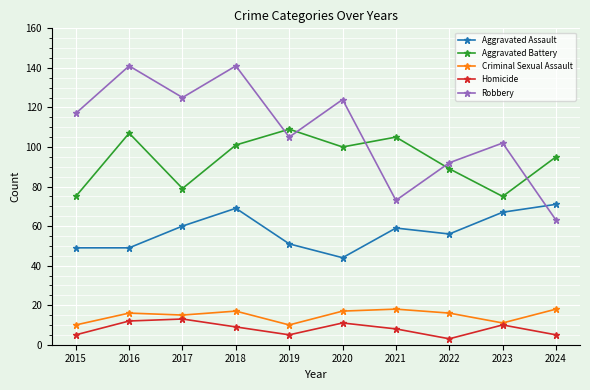

What are all the series names shown in the legend?

Aggravated Assault, Aggravated Battery, Criminal Sexual Assault, Homicide, Robbery